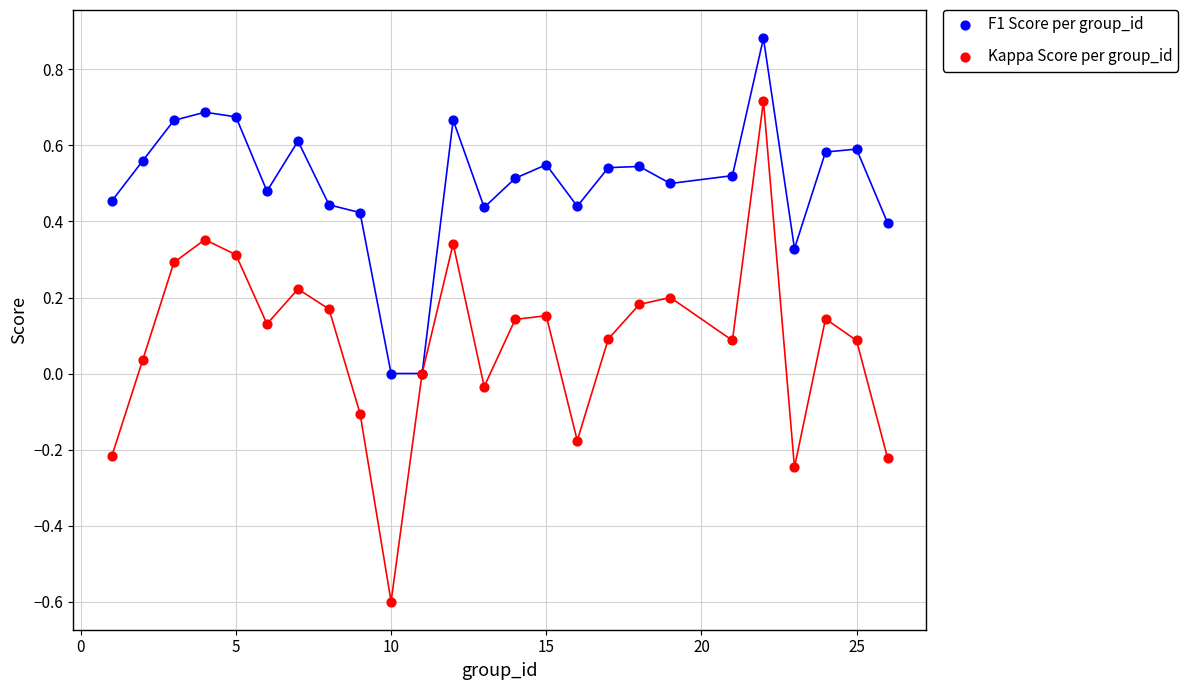

What is the X range (max minus min) for the scatter plot?

25.0